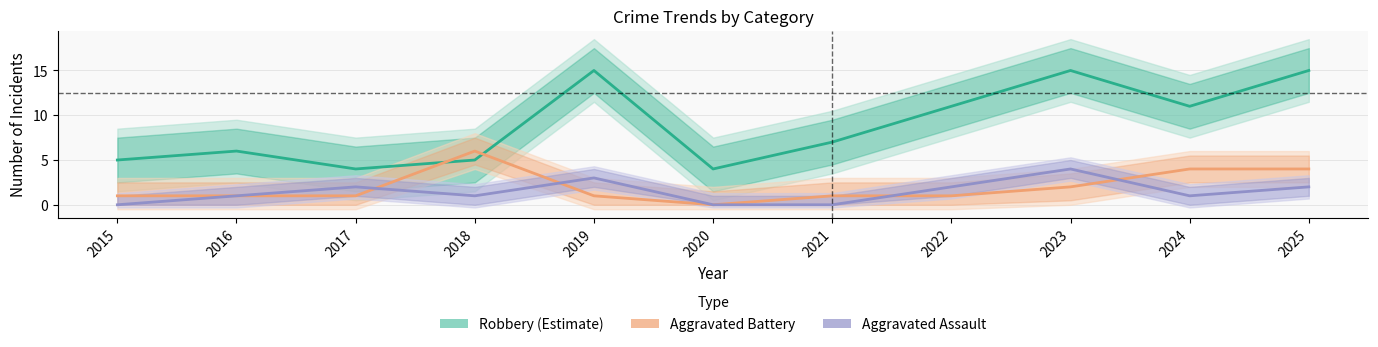

What is the difference between the maximum and minimum values in the Robbery (Estimate) series?

11